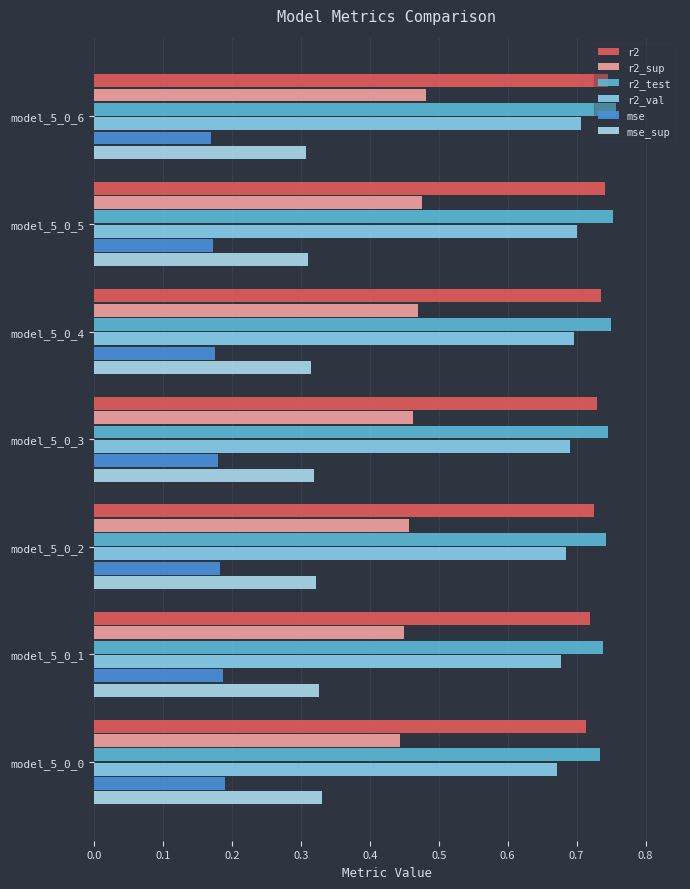

How many series are shown in this chart?

6